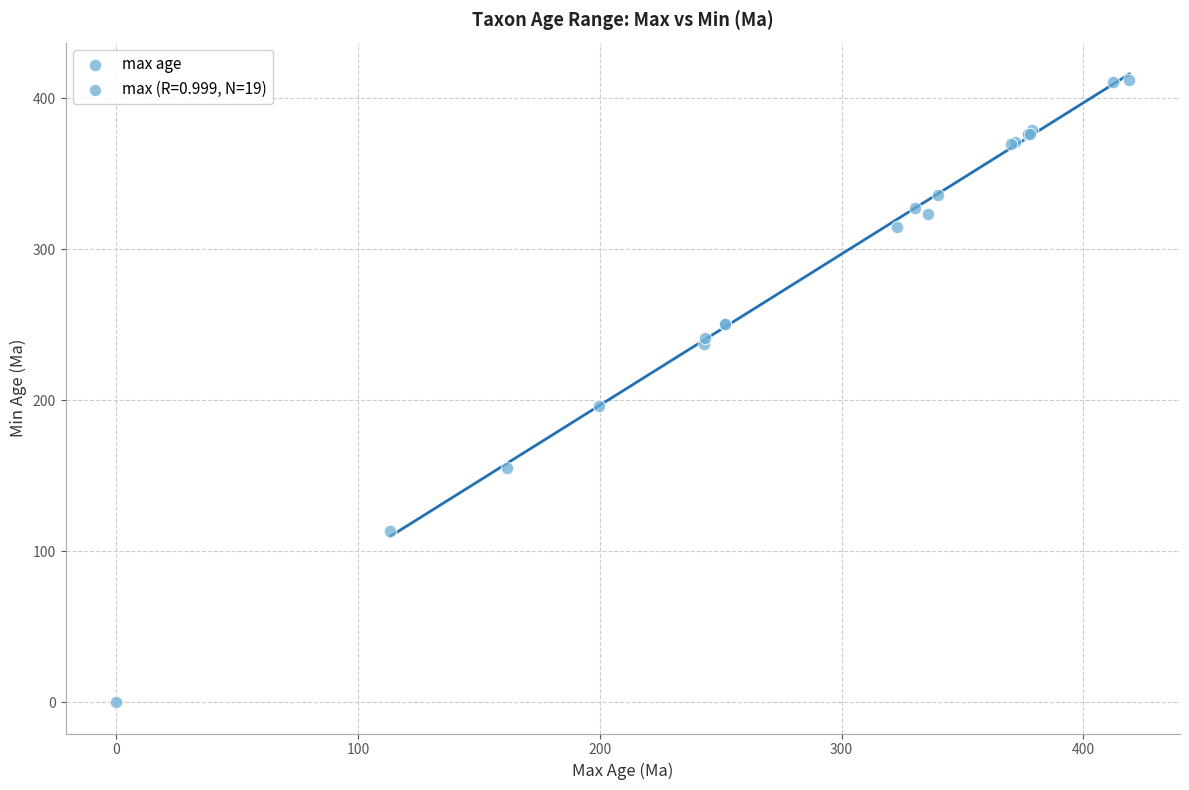

What Y value in the scatter plot is closest to 206?

196.4